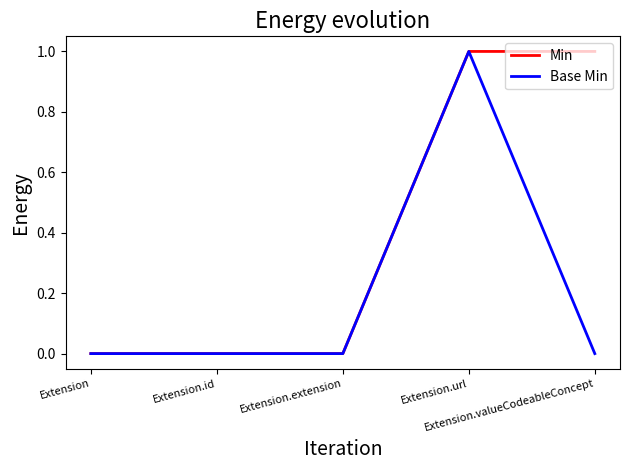

Reading right to left, transcribe all the data shown in this chart.

Min: Extension.valueCodeableConcept=1	Extension.url=1	Extension.extension=0	Extension.id=0	Extension=0
Base Min: Extension.valueCodeableConcept=0	Extension.url=1	Extension.extension=0	Extension.id=0	Extension=0